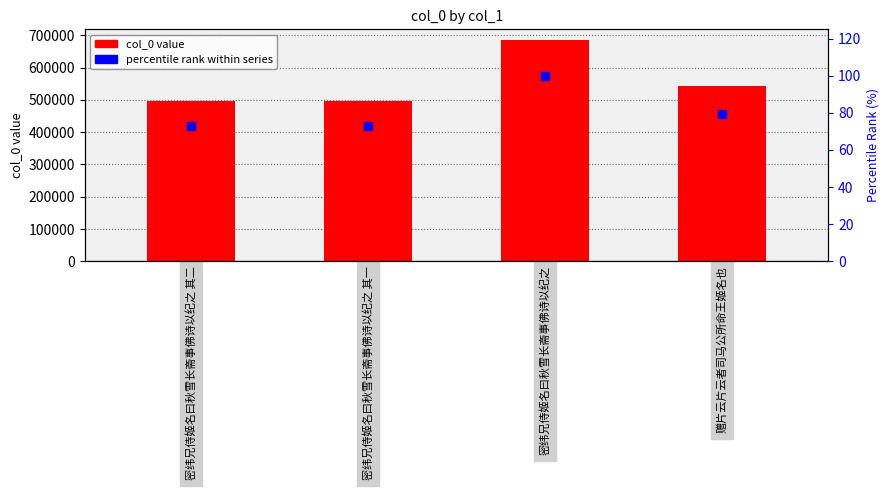

At which category is the sum across all series the highest?

密纬兄侍姬名曰秋雪长斋事佛诗以纪之